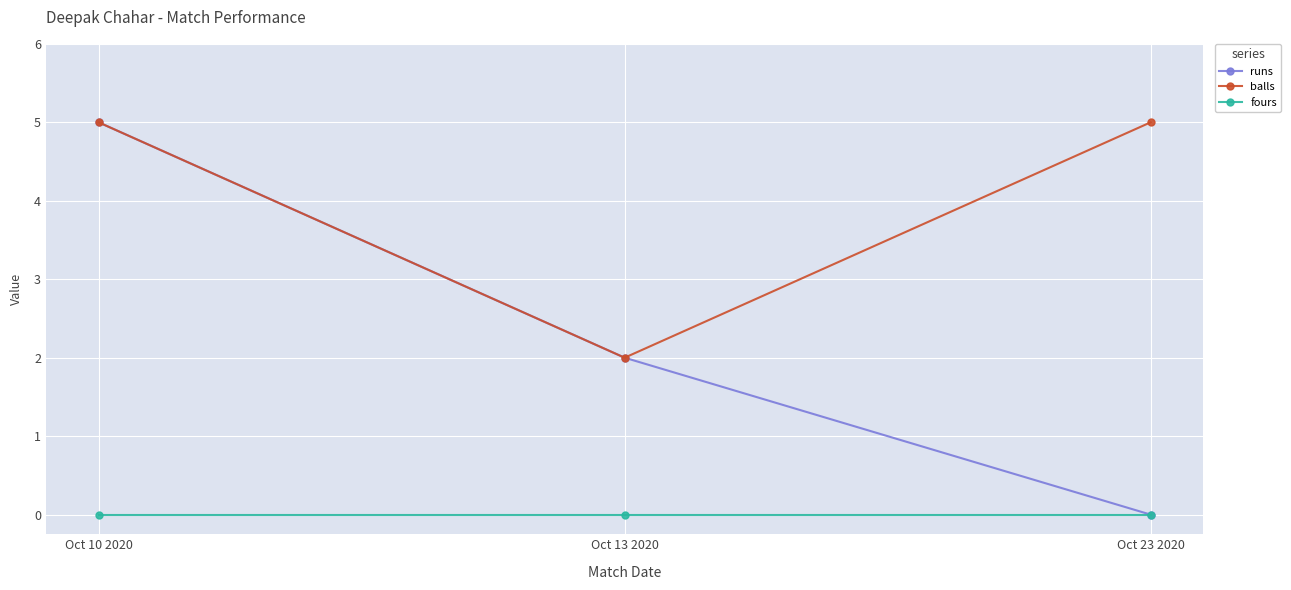

Rank the series by their average value, from lowest to highest.

fours, runs, balls